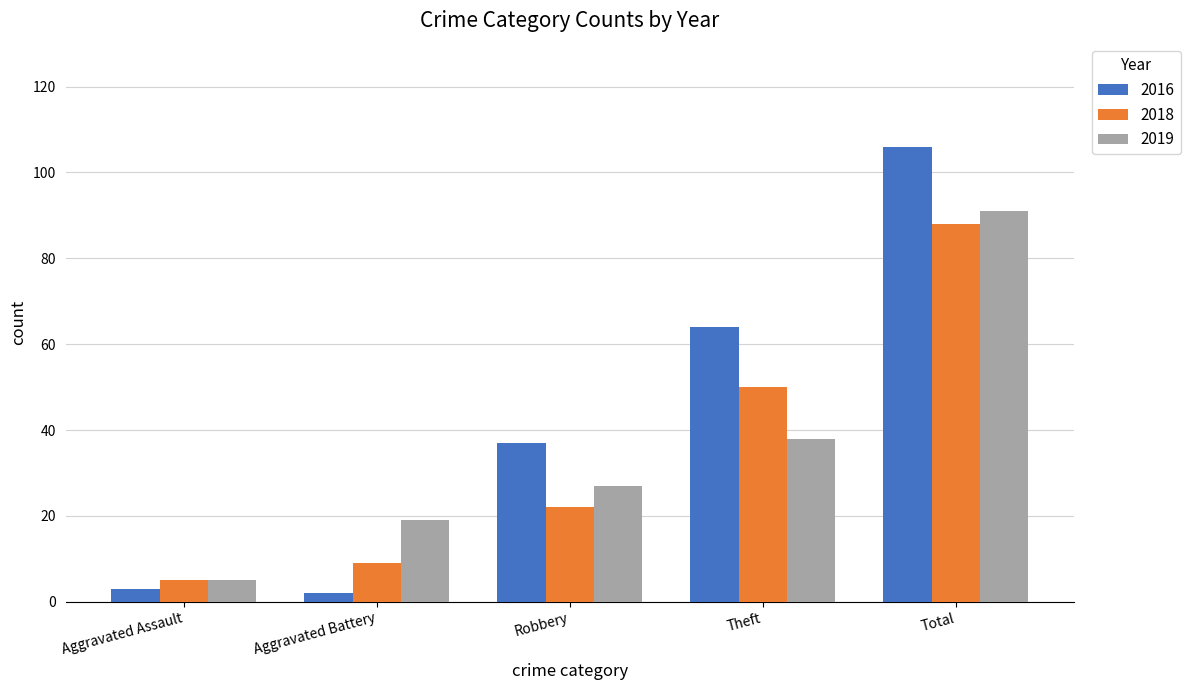

What is the difference between the maximum and minimum values in the 2018 series?

83